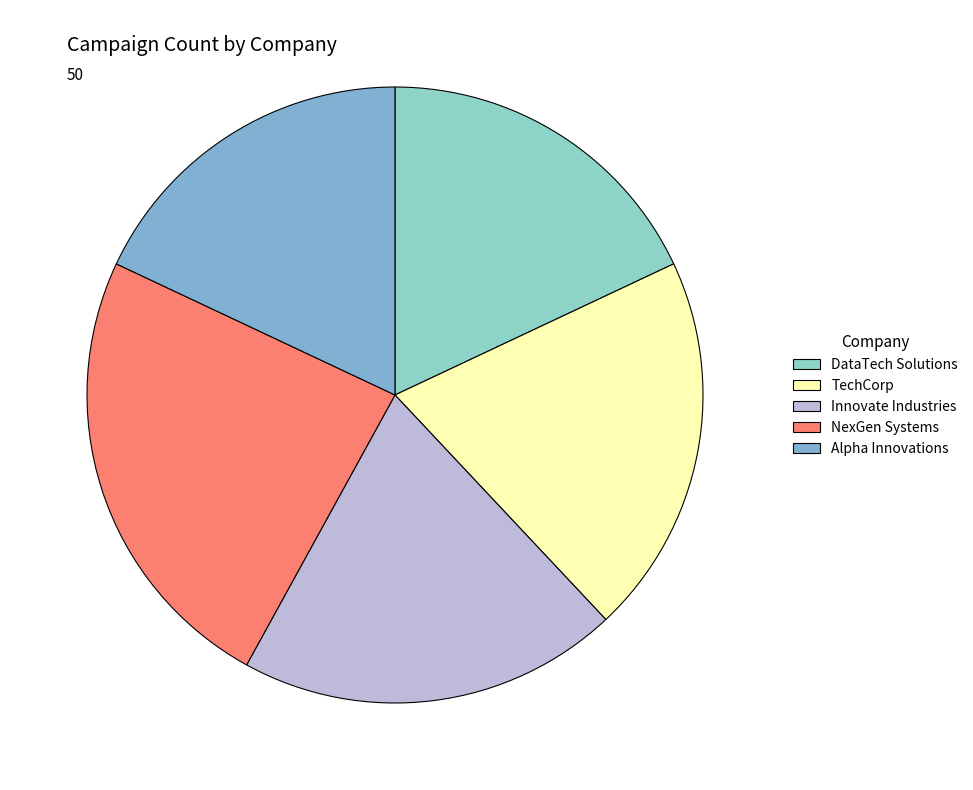

Count the number of slices in the pie.

5